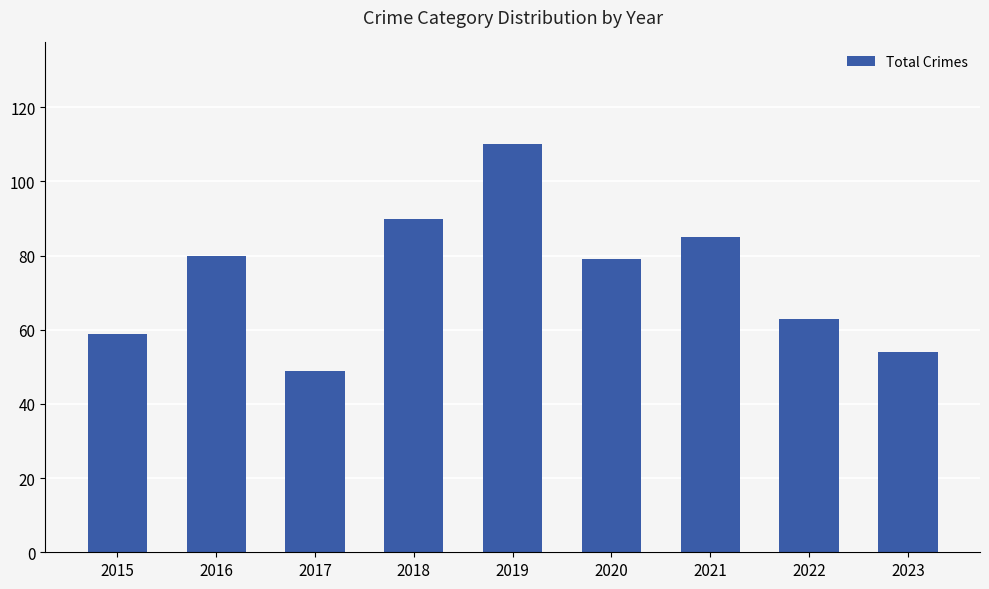

What is the maximum value shown in the chart?

110